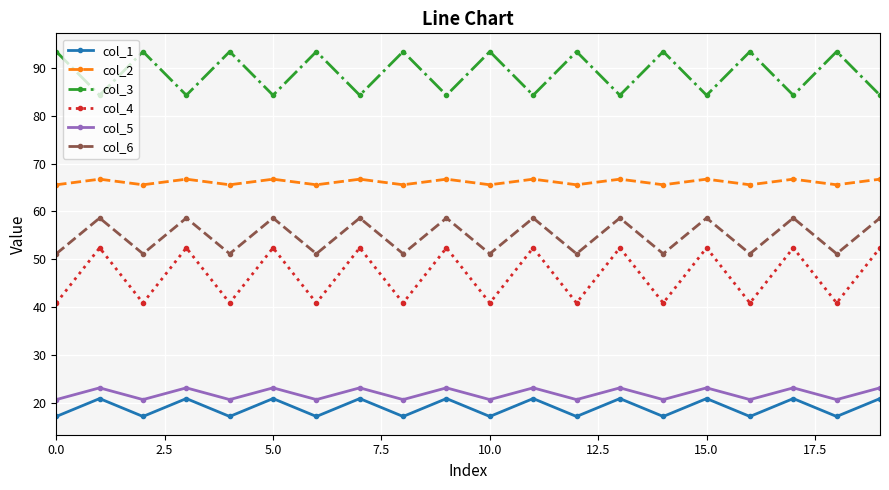

True or false: col_5 and col_6 cross at least once.

False